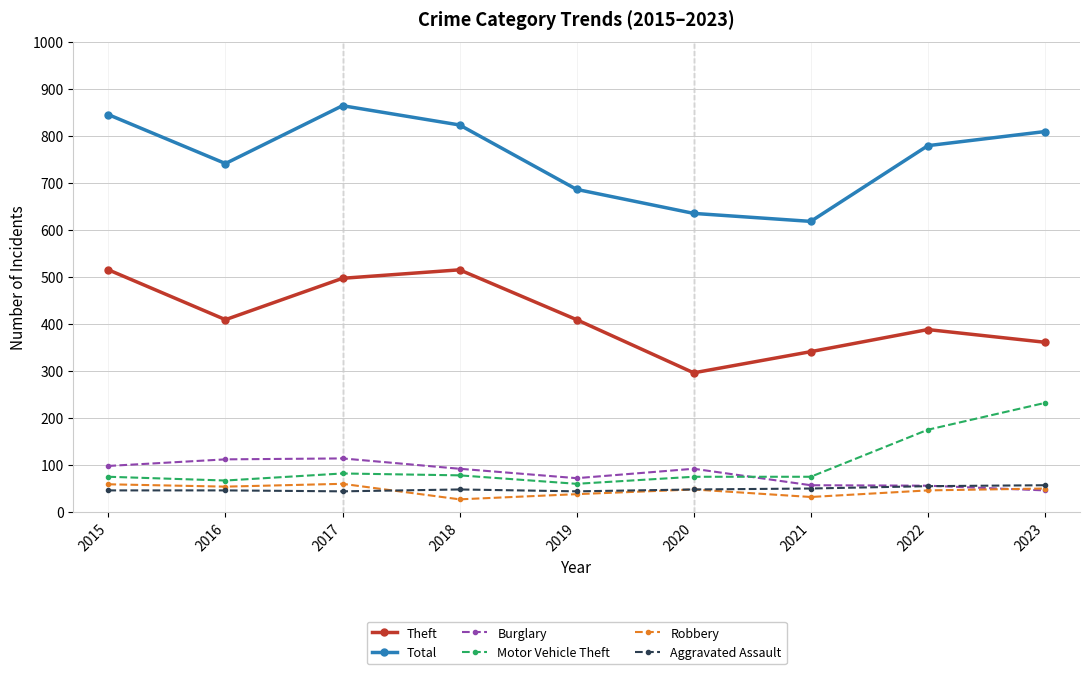

What is the difference between the highest and lowest values at 2020?

587